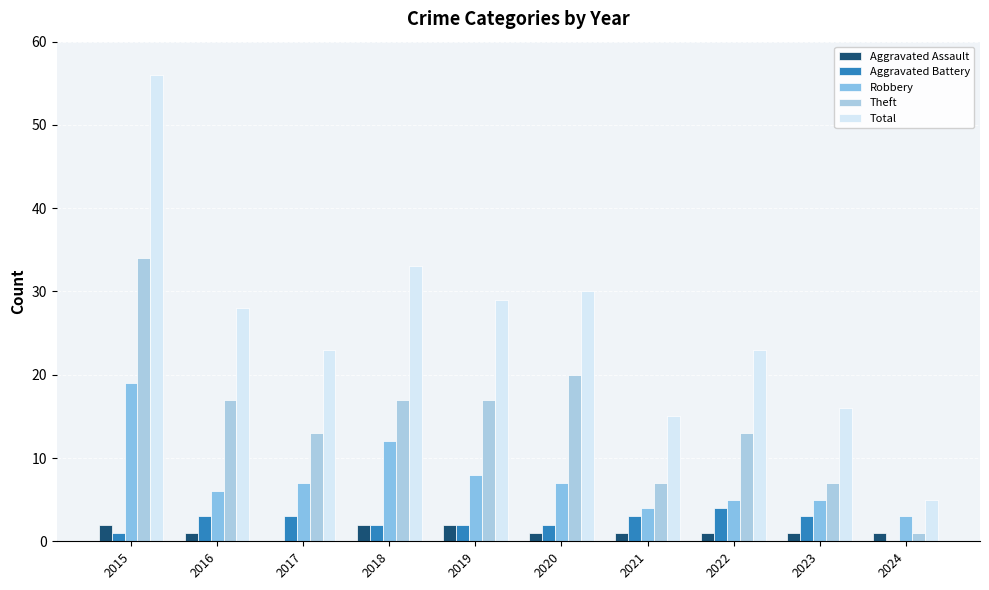

Are the bars horizontal?

No